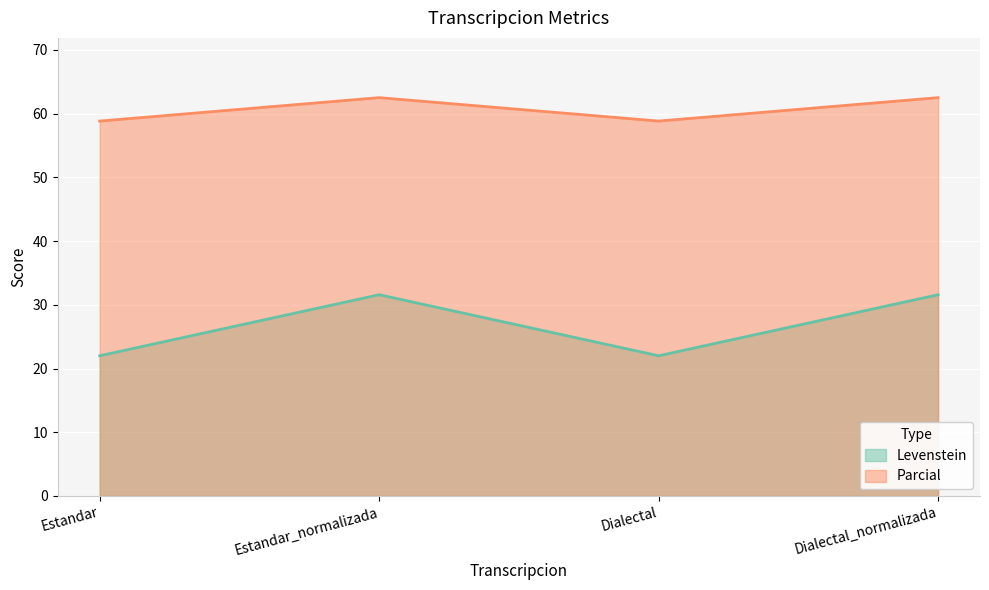

What is the value of the Parcial point at the 2nd from the left?

62.5